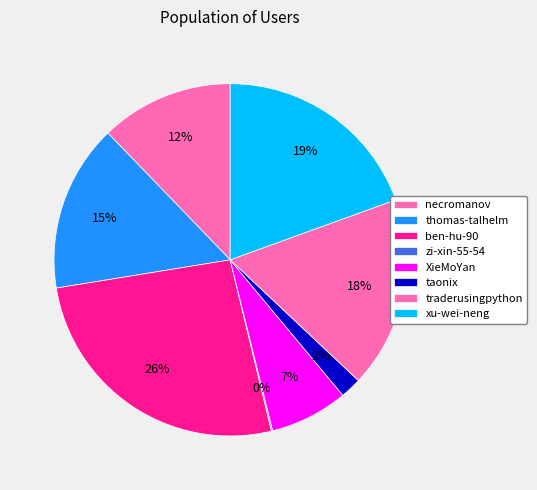

How much of the chart is everything except traderusingpython?

82.4%